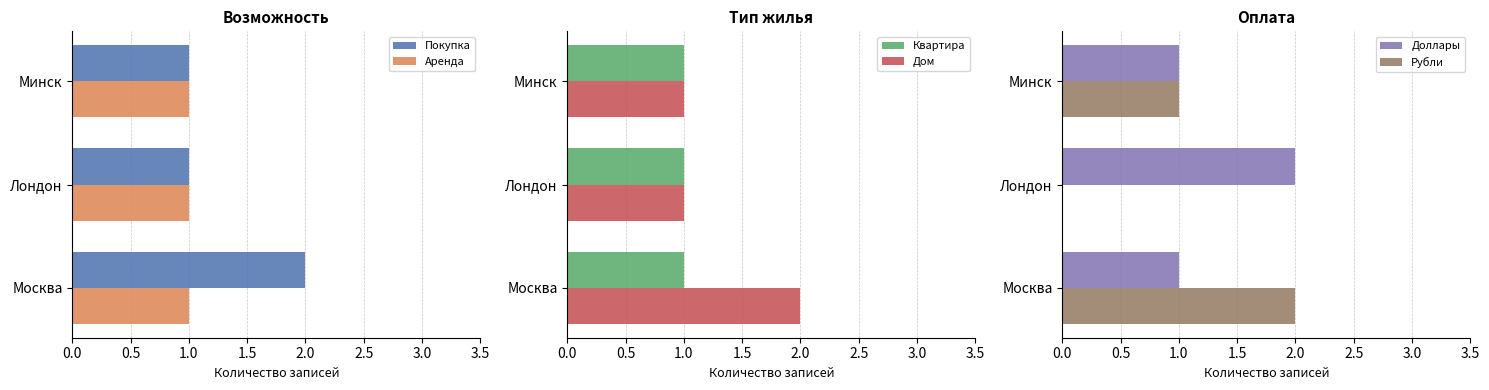

Which category has the highest value in the Покупка series?

Москва